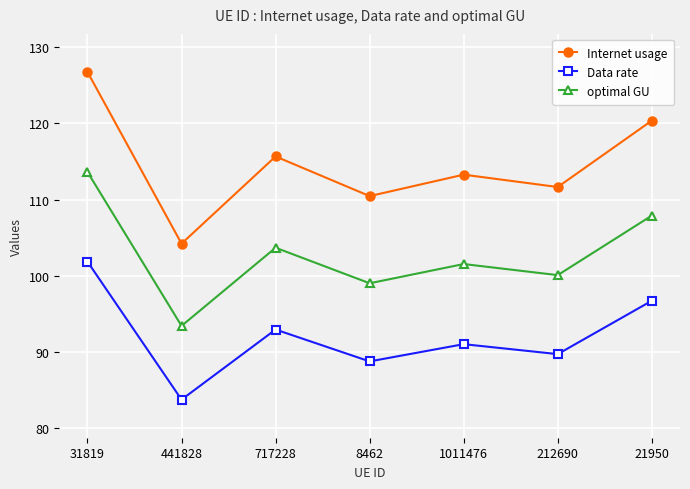

List the series in order of their overall mean, highest first.

Internet usage, optimal GU, Data rate